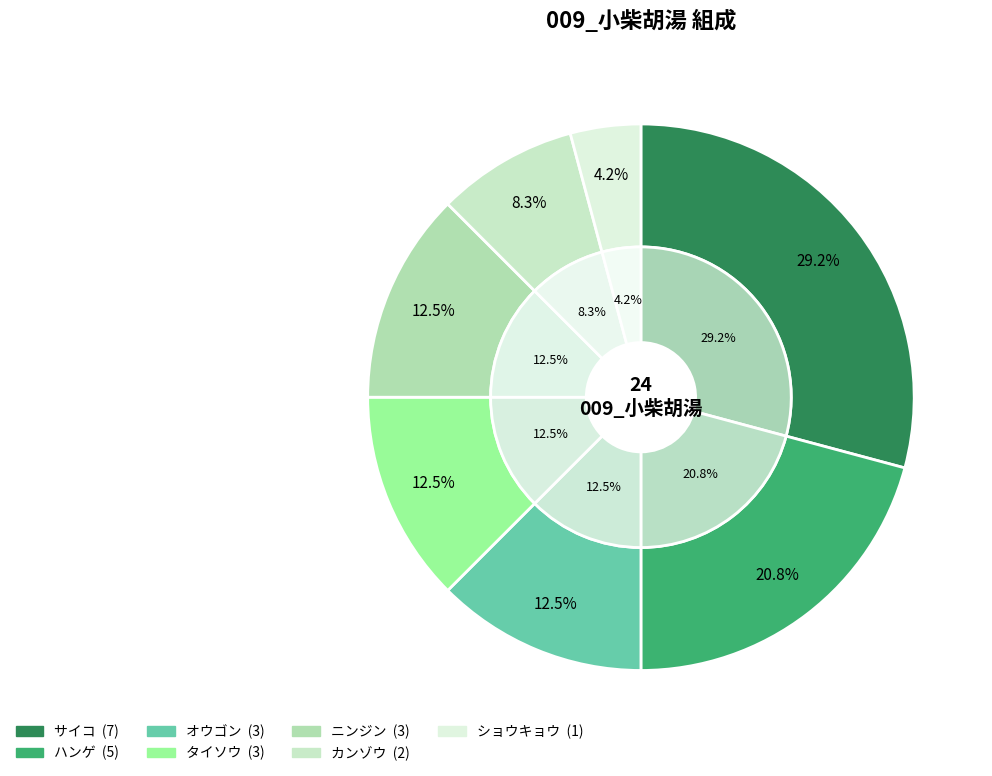

Which has a higher value, サイコ or ハンゲ?

サイコ